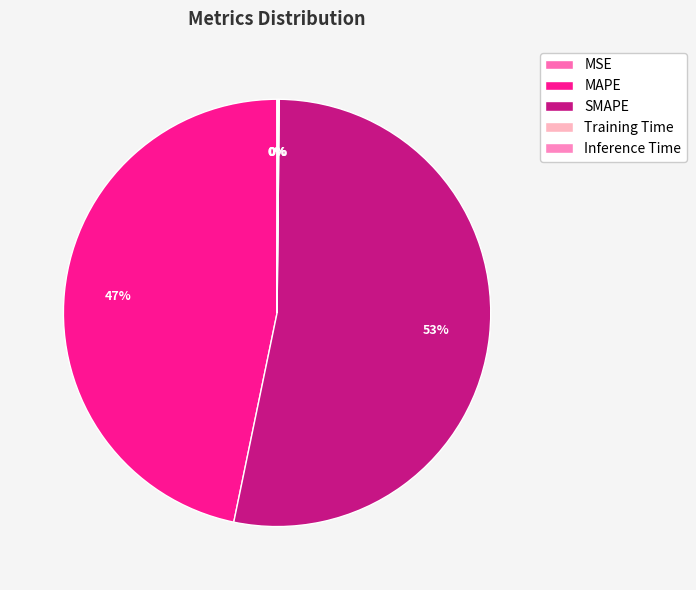

Is there any slice that represents more than half of the pie?

Yes